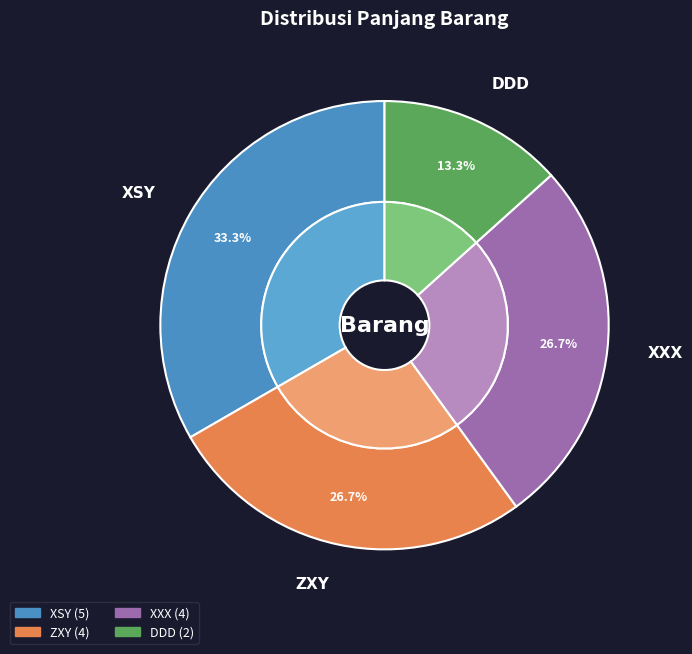

What is the change in value from XXX to DDD?

-2